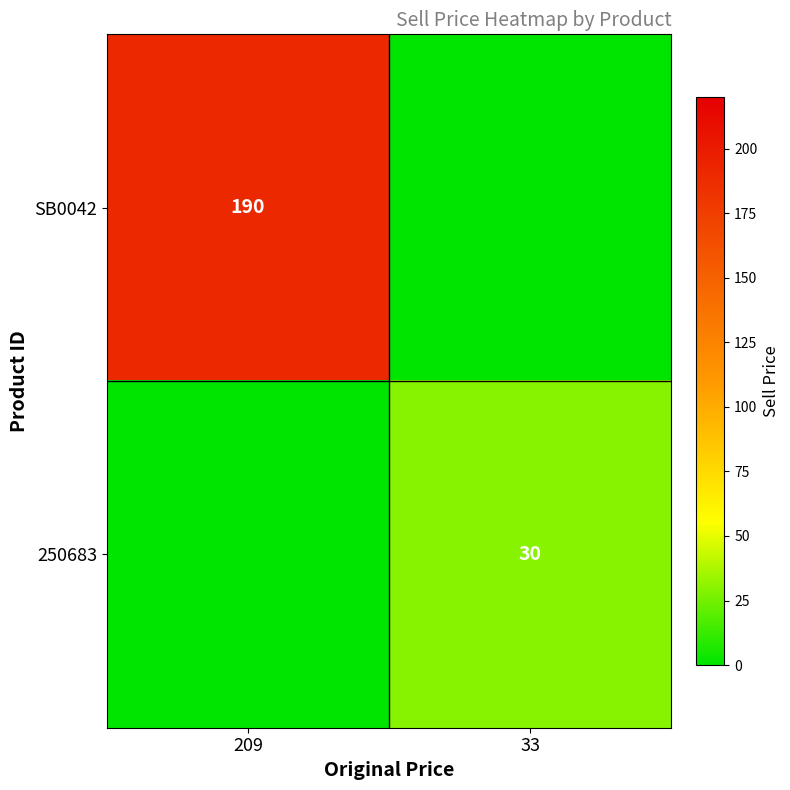

The SB0042 series shows 190 at 209. True or false?

True